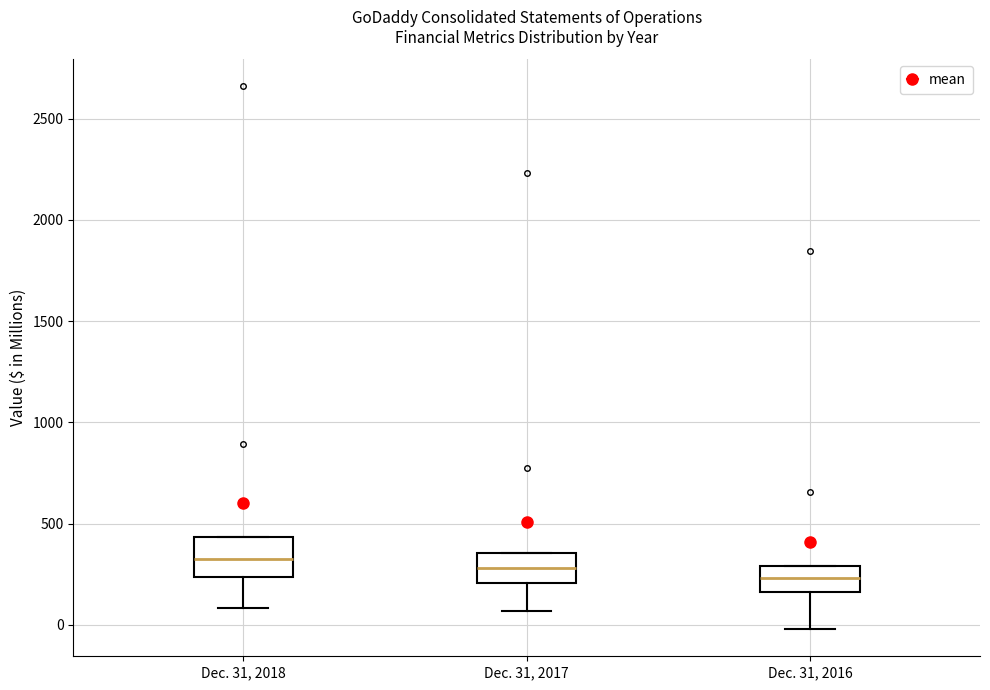

Reading left to right, transcribe this box plot: for each box, give where its median line is, the range the box spans, and where its two whiskers end, as read against the y-axis. The values are not printed on the chart, so give them approximately, as read against the axis.

Dec. 31, 2018: median 300, box 250 to 450, whiskers 100 to 450
Dec. 31, 2017: median 300, box 200 to 350, whiskers 50 to 350
Dec. 31, 2016: median 250, box 150 to 300, whiskers 0 to 300